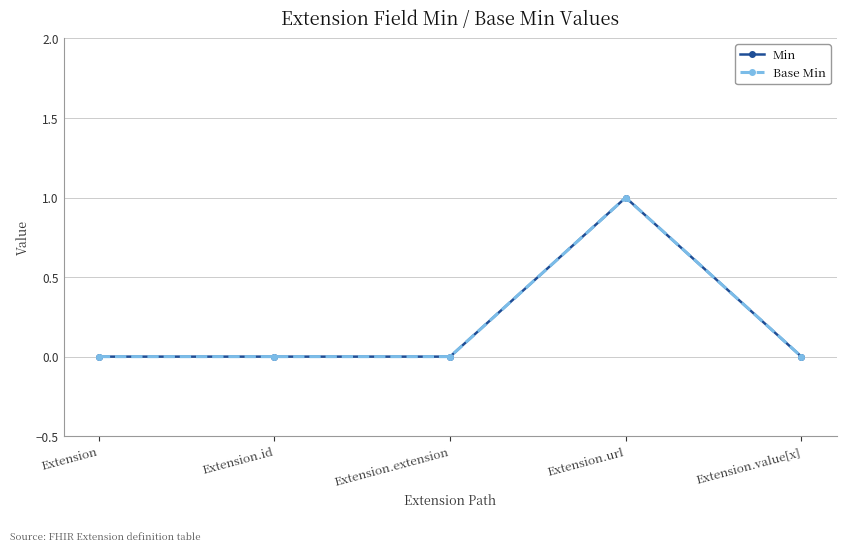

Reading right to left, what are all the values shown in this chart?

Min: 0	1	0	0	0
Base Min: 0	1	0	0	0